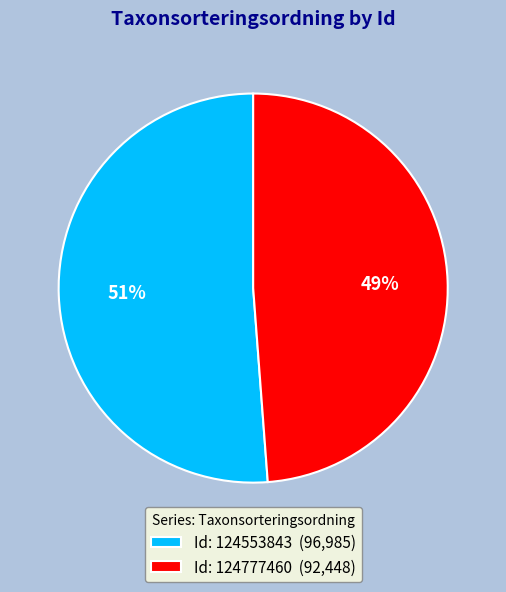

How many segments does this pie chart have?

2